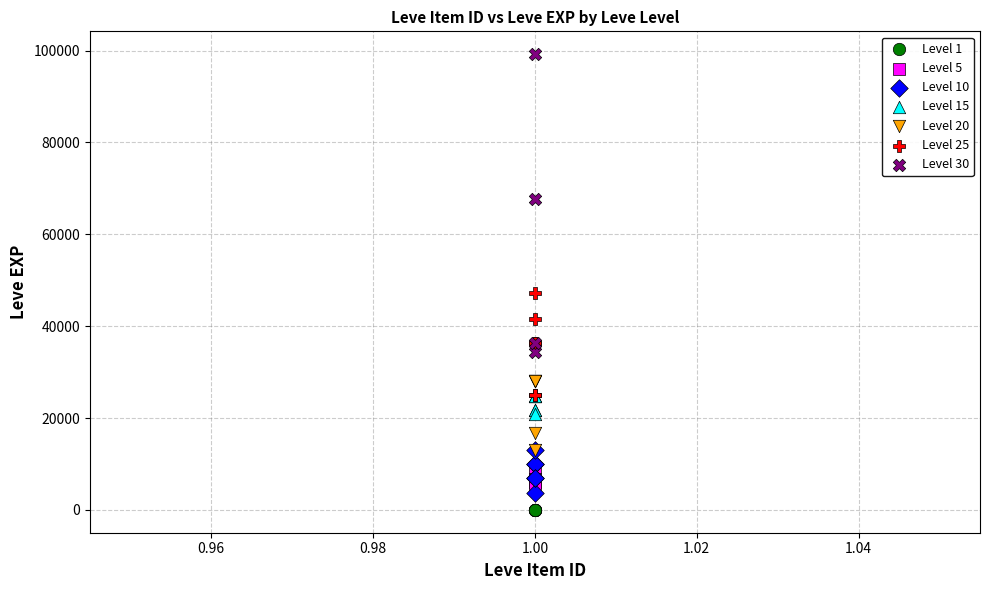

Which series has the widest spread of Y values?

Level 30